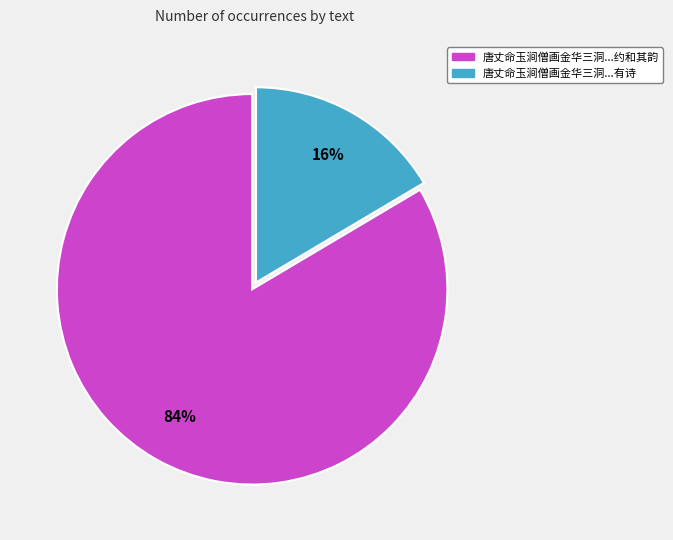

Do 唐丈命玉涧僧画金华三洞...有诗 and 唐丈命玉涧僧画金华三洞...约和其韵 together represent more than half of the pie?

Yes